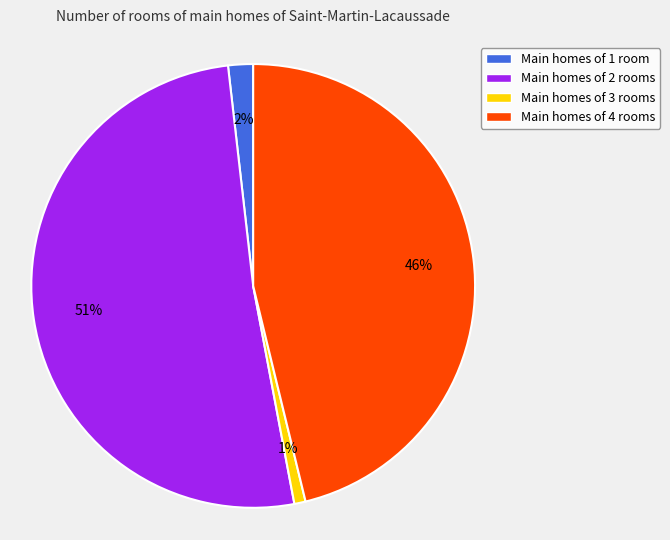

Which category has the smallest portion of the pie?

Main homes of 3 rooms